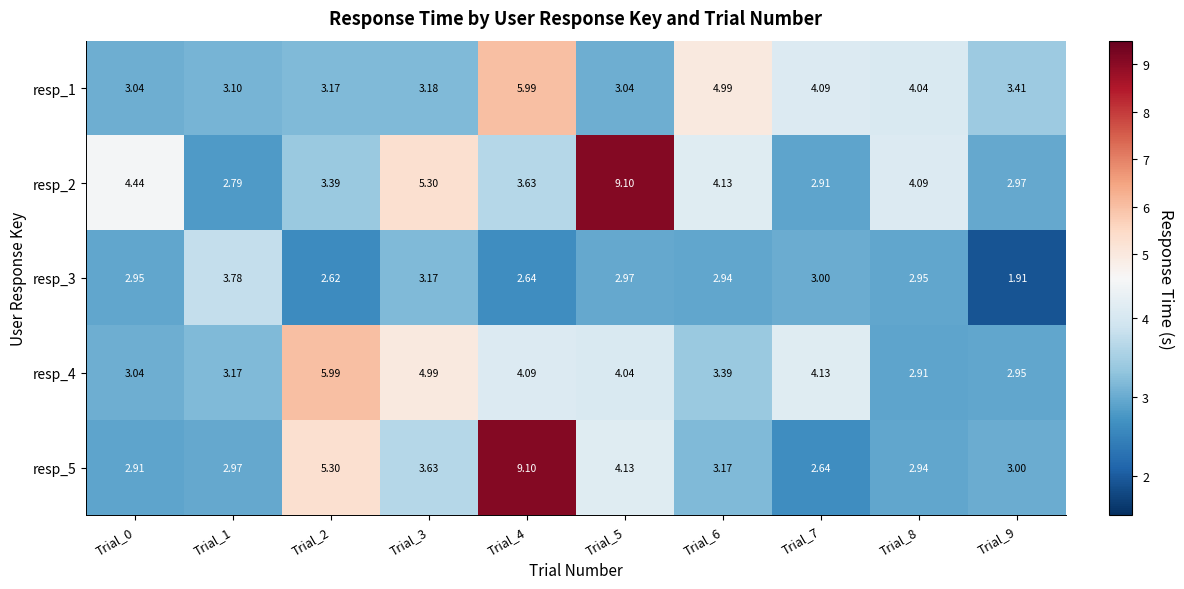

How many data points does each series have?

10